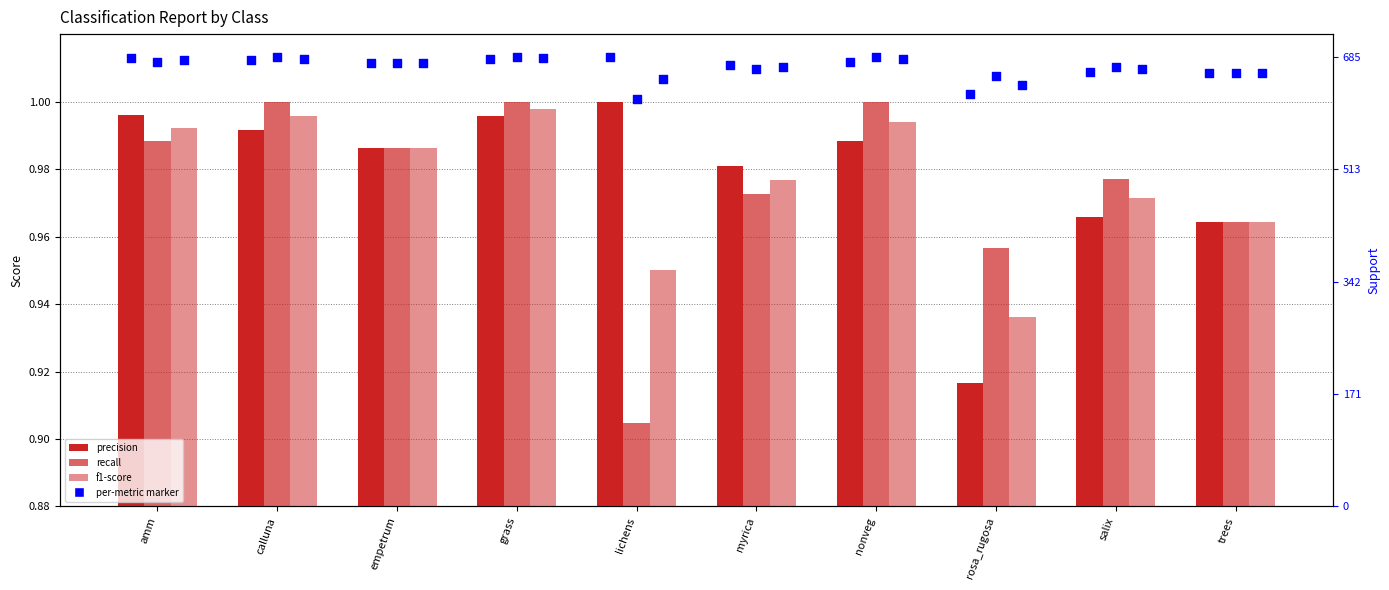

Which series contains the lowest Y value?

recall